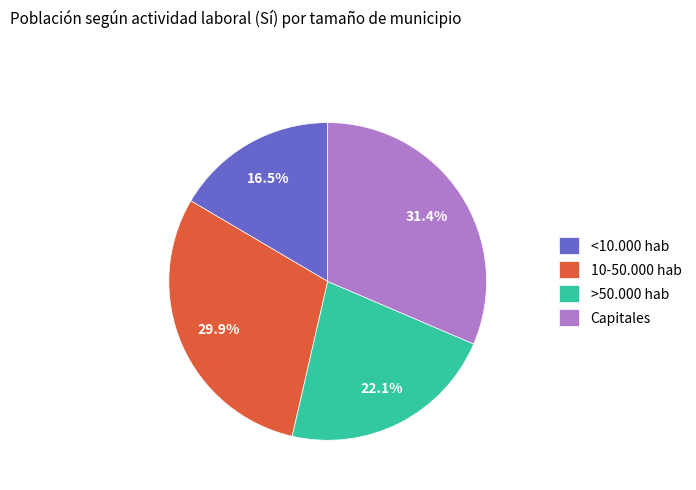

To the nearest percent, what is the average slice percentage?

25%